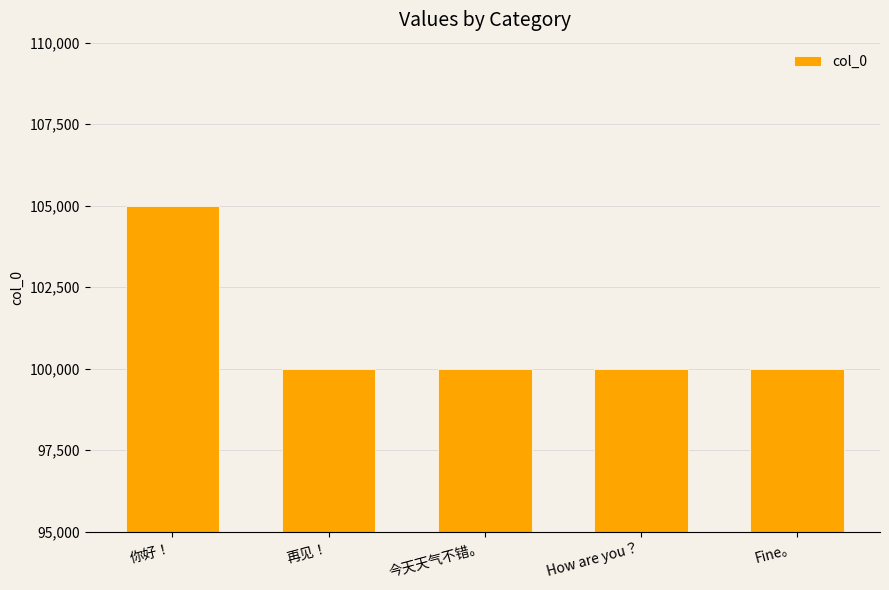

What is the sum of the values at Fine。 and 你好！?

205000